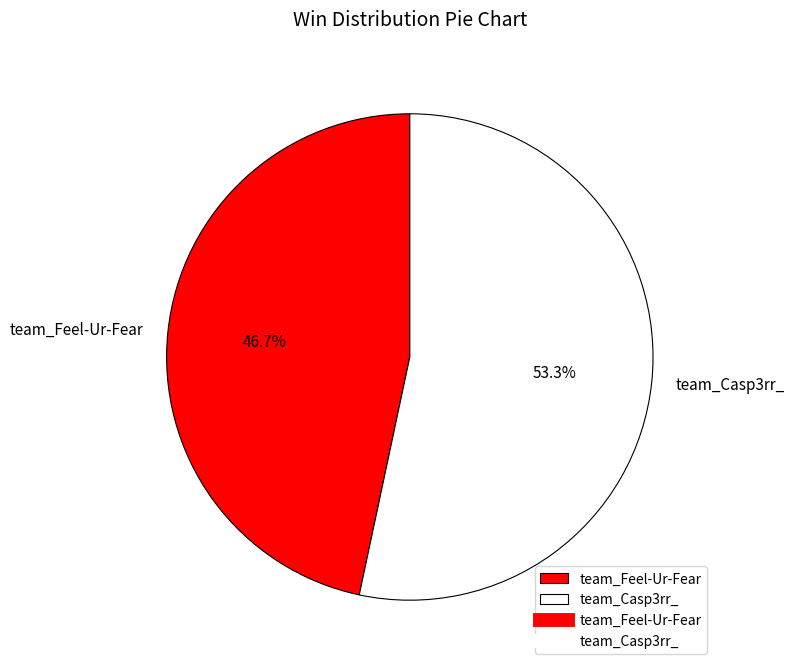

Count the number of slices in the pie.

2